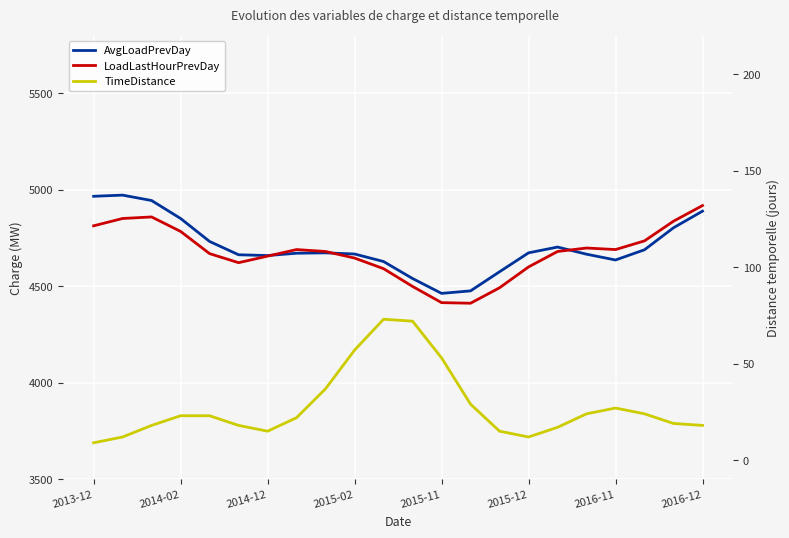

Rank the series at 2013-12 from highest to lowest value.

AvgLoadPrevDay, LoadLastHourPrevDay, TimeDistance